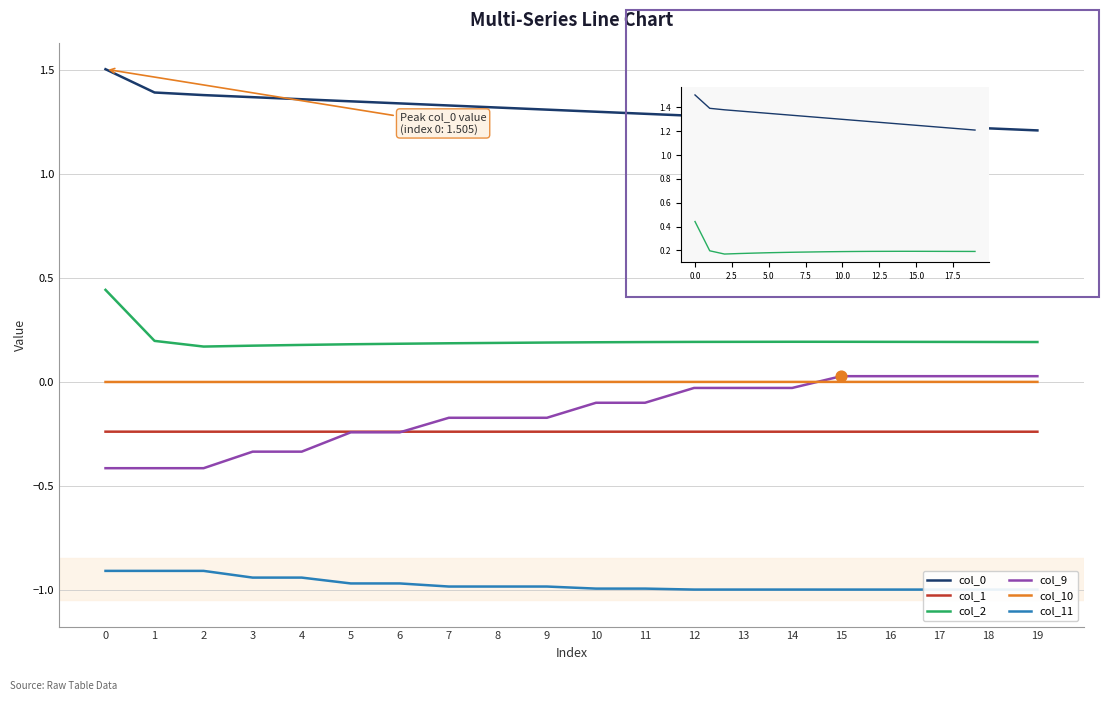

Which series has the largest Y range (max minus min)?

col_9